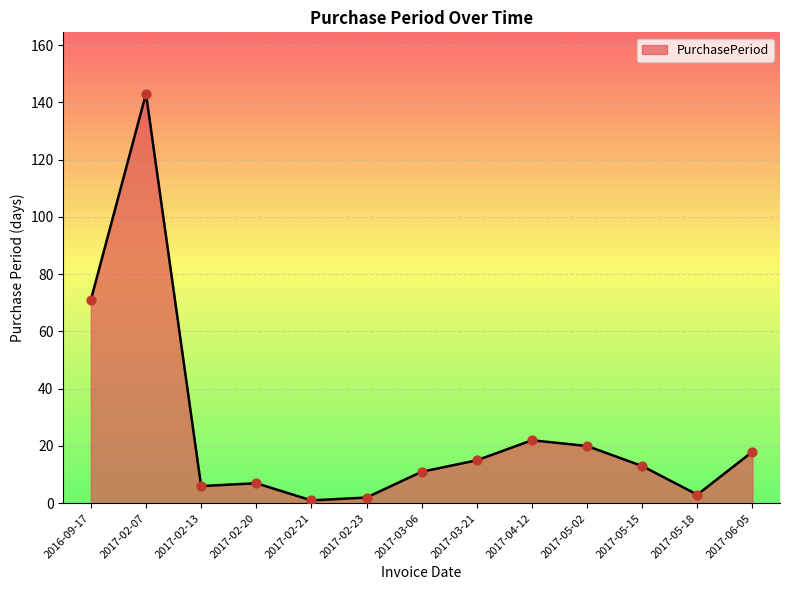

What is the change in value from 2016-09-17 to 2017-02-21?

-70